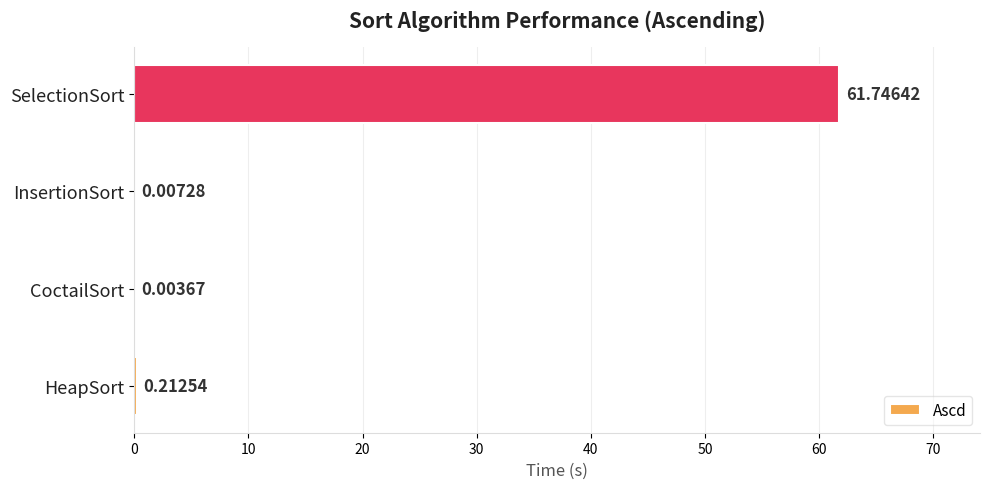

Which has a higher value, SelectionSort or HeapSort?

SelectionSort